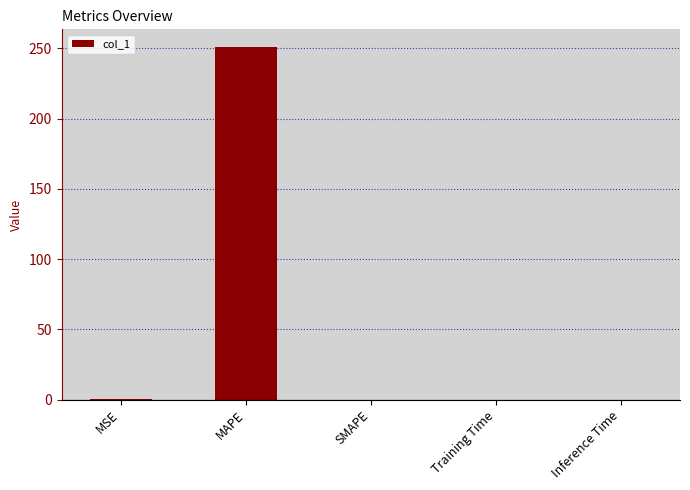

Are the bars grouped side by side (vs. stacked)?

No